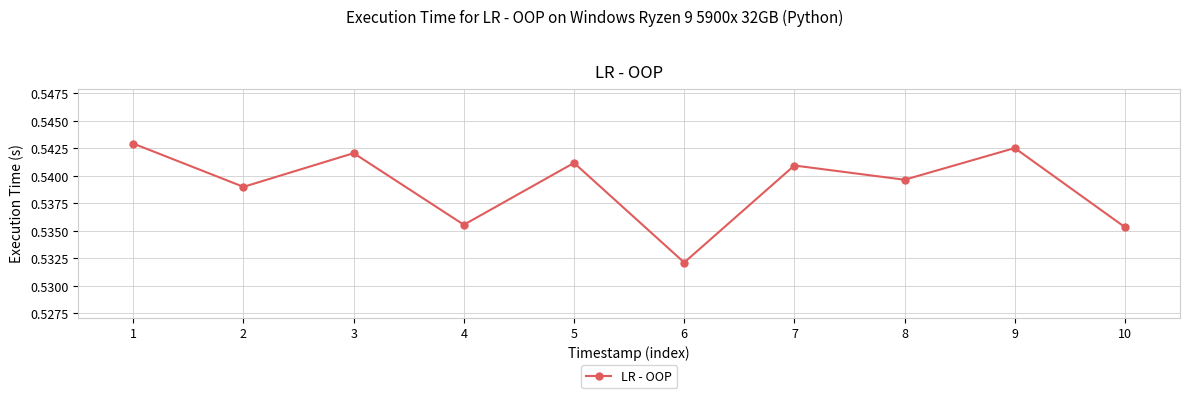

Rank the categories by value from highest to lowest.

1, 9, 3, 5, 7, 8, 2, 4, 10, 6